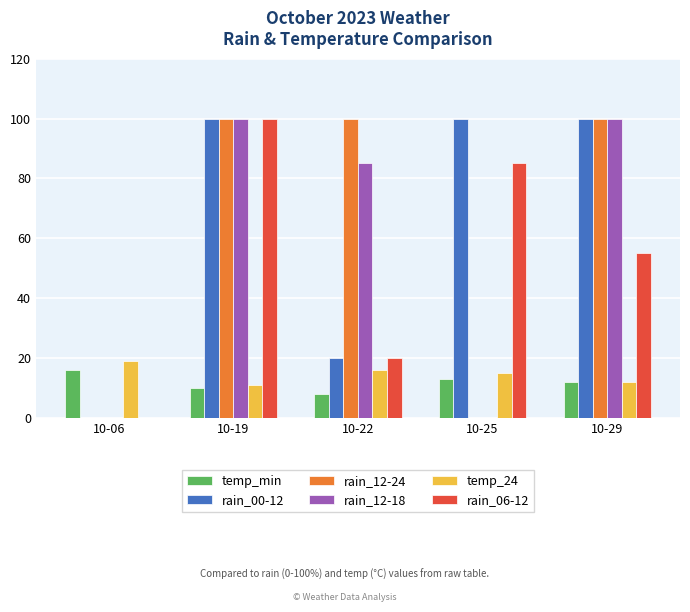

What is the maximum value shown in the chart?

100